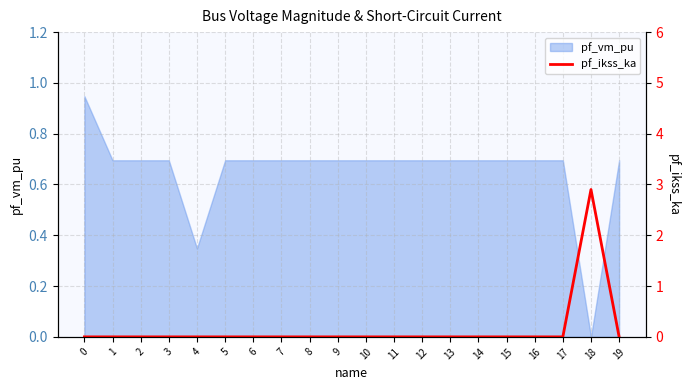

The chart shows a value of 0.0 at 7. True or false?

True